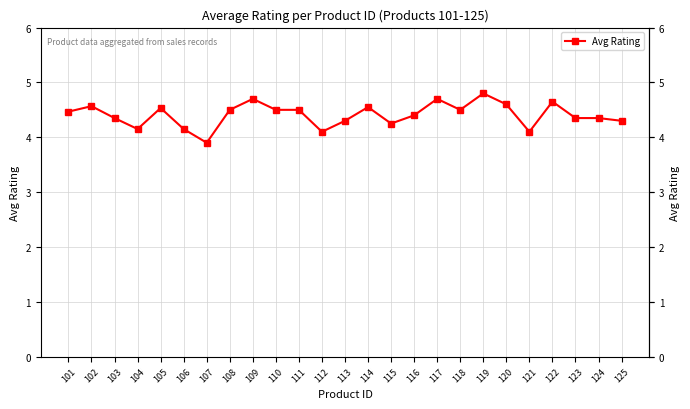

Is it true that the value at 125 is 1.6?

False